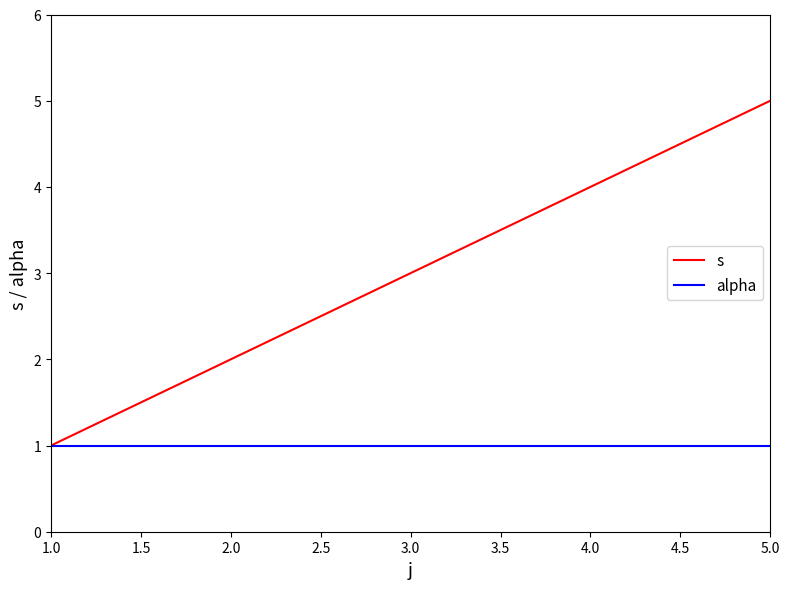

At which label does s reach its peak?

5.0